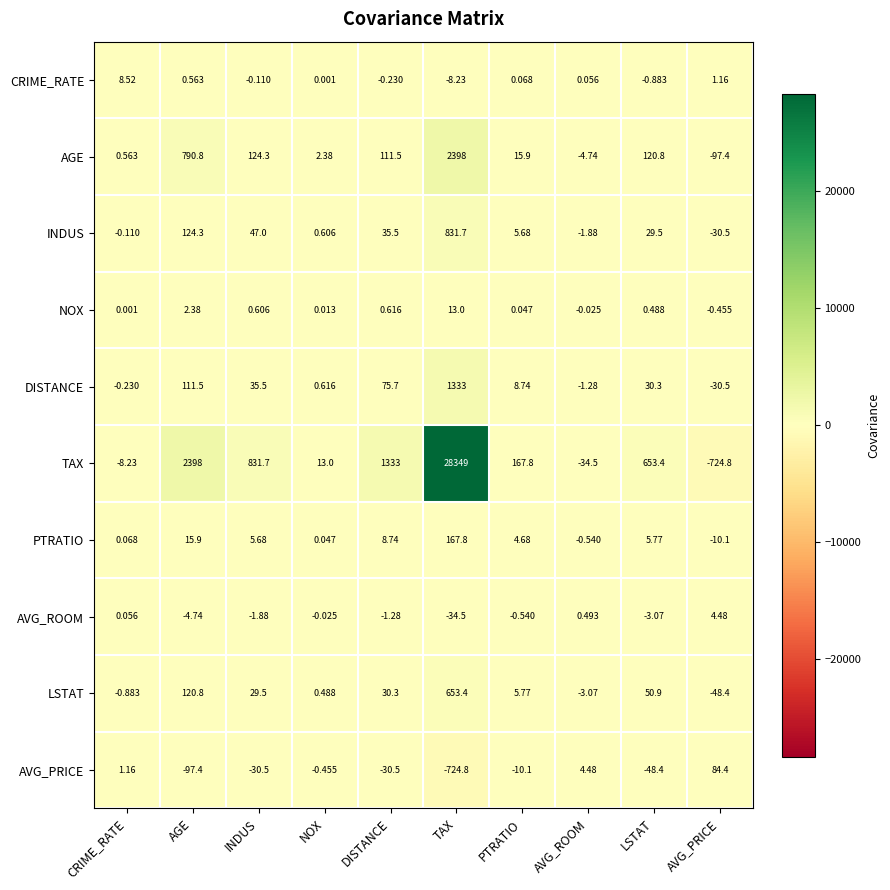

Which series has the largest total across all categories?

TAX